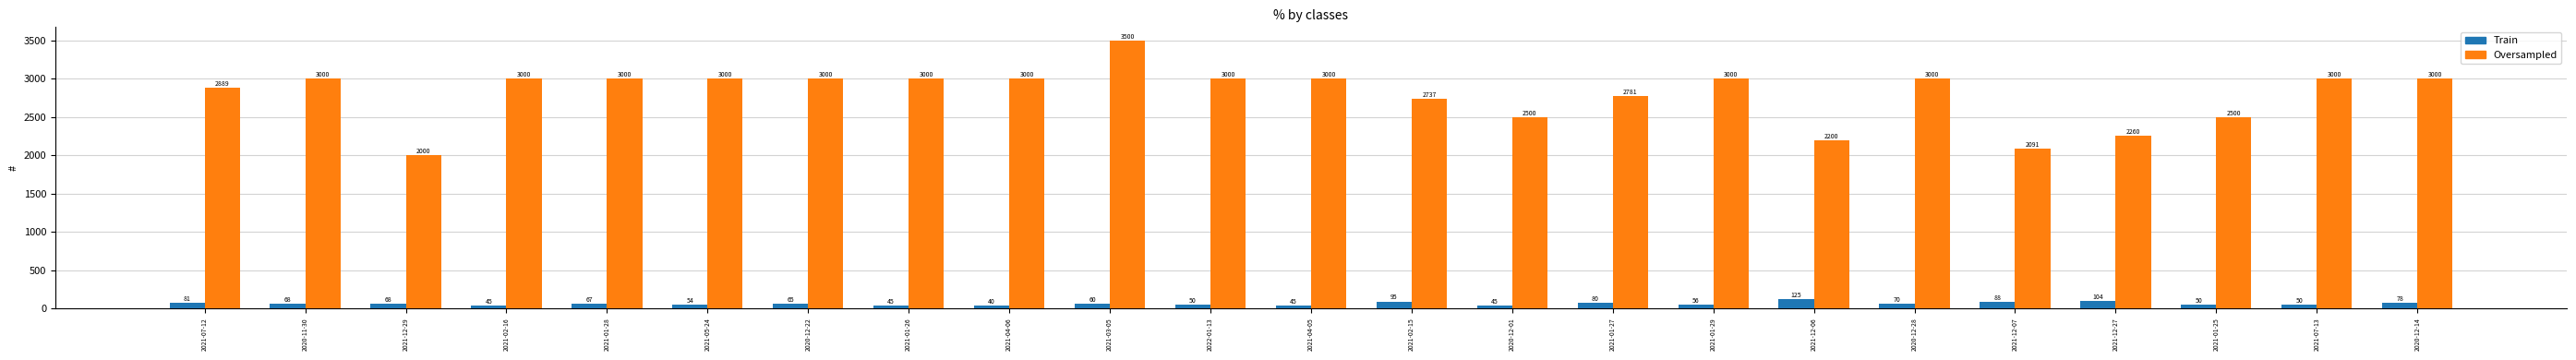

Which category has the lowest value across all series?

2021-04-06